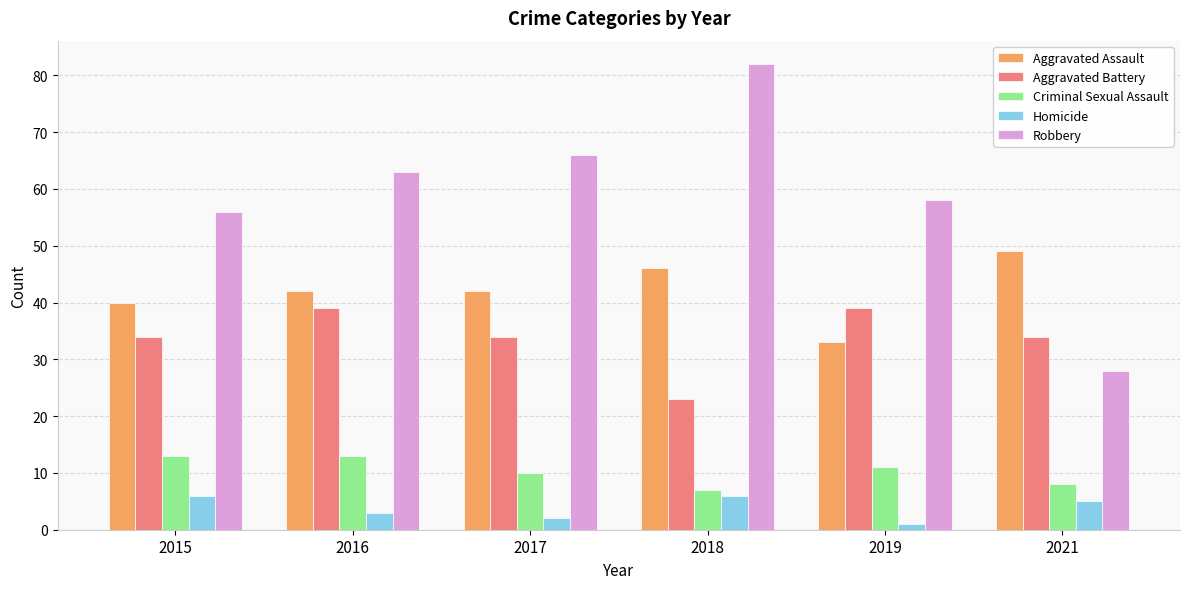

What is the value of the Aggravated Assault bar at the 6th from the left?

49